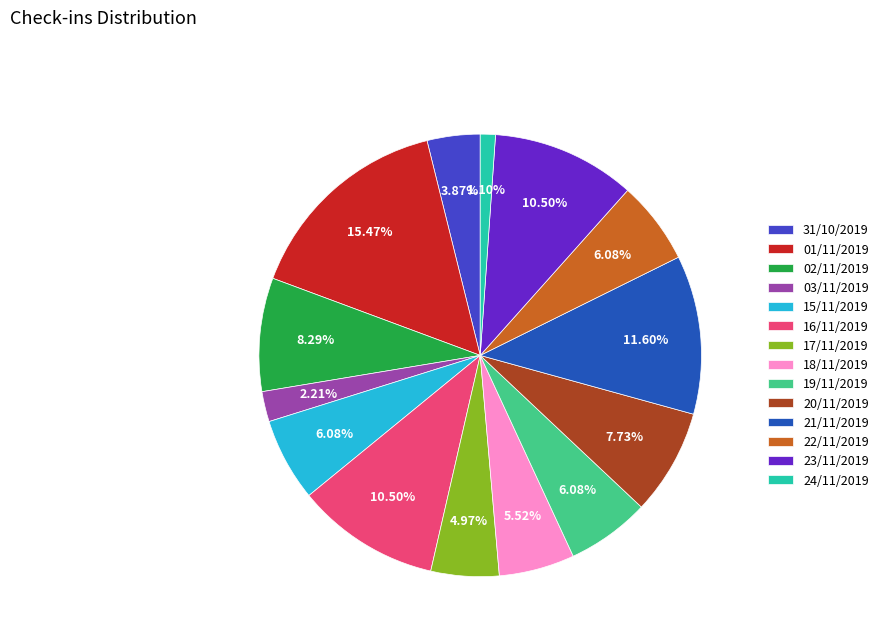

What is the total percentage of 20/11/2019 and 31/10/2019?

11.6%